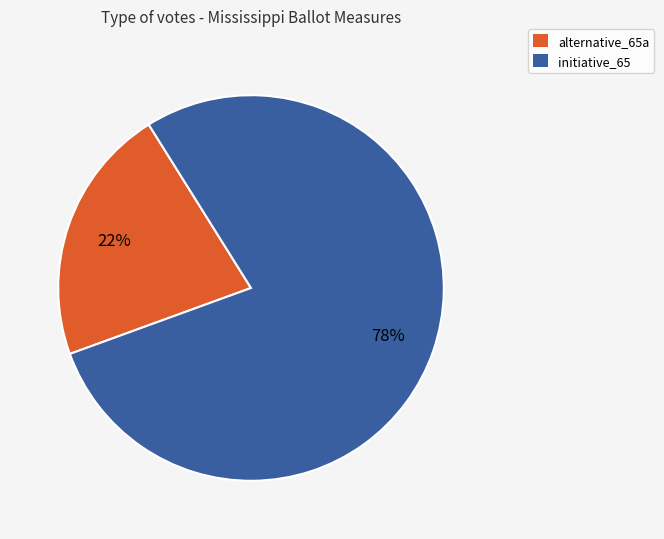

To the nearest percent, what is the combined percentage of alternative_65a and initiative_65?

100%